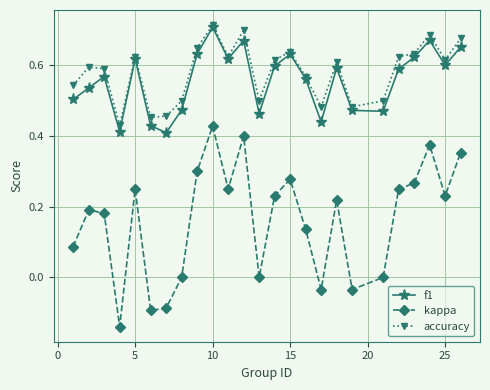

Does the chart have visible grid lines?

Yes